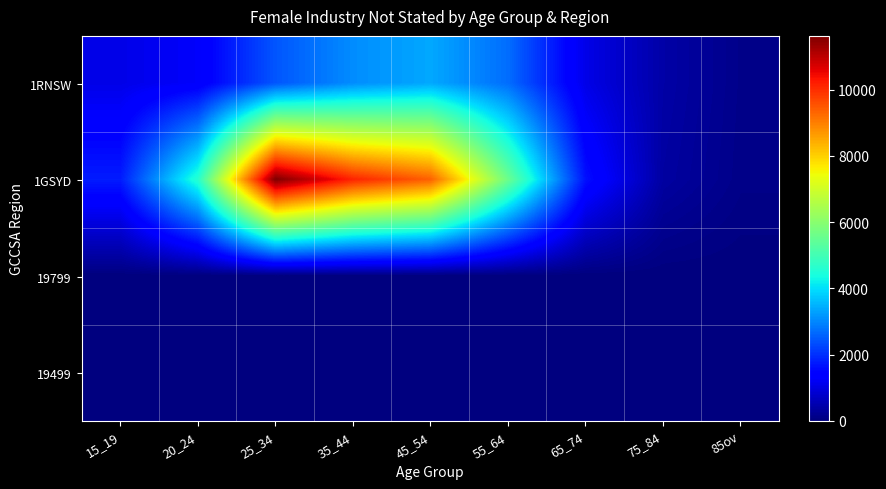

Reading left to right, transcribe all the data shown in this chart.

1RNSW: 15_19=1072	20_24=1279	25_34=2441	35_44=3070	45_54=3381	55_64=2705	65_74=1068	75_84=413	85ov=125
1GSYD: 15_19=1774	20_24=4615	25_34=11619	35_44=10123	45_54=9370	55_64=5573	65_74=1631	75_84=357	85ov=106
19799: 15_19=0	20_24=0	25_34=0	35_44=3	45_54=0	55_64=3	65_74=0	75_84=0	85ov=0
19499: 15_19=3	20_24=7	25_34=20	35_44=15	45_54=12	55_64=11	65_74=0	75_84=0	85ov=0